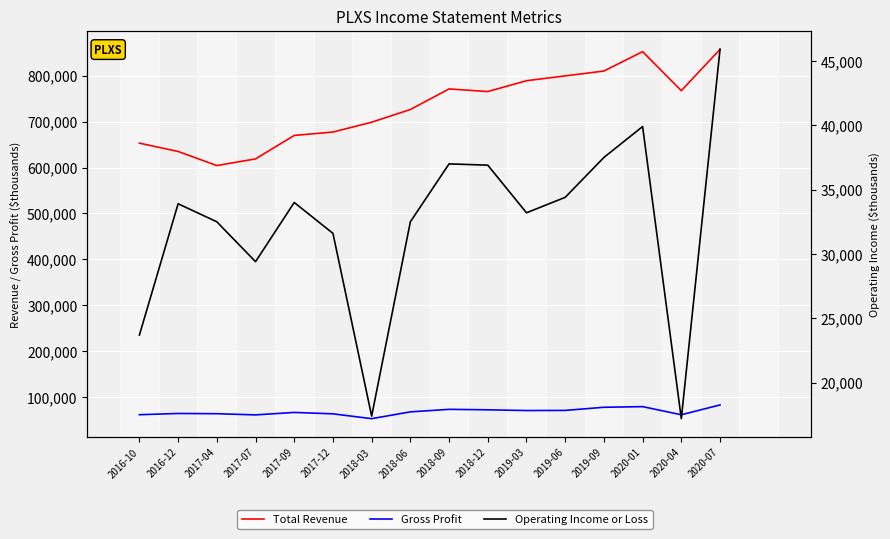

True or false: Operating Income or Loss and Total Revenue cross at least once.

False